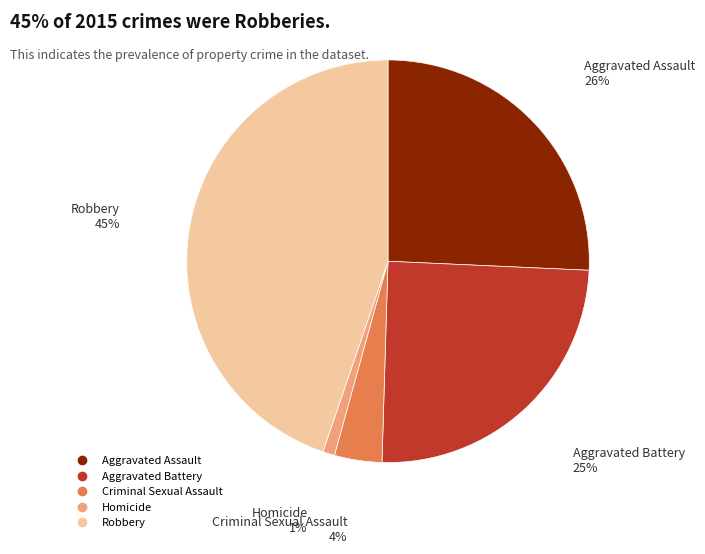

What percentage is the Criminal Sexual Assault slice, to the nearest percent?

4%